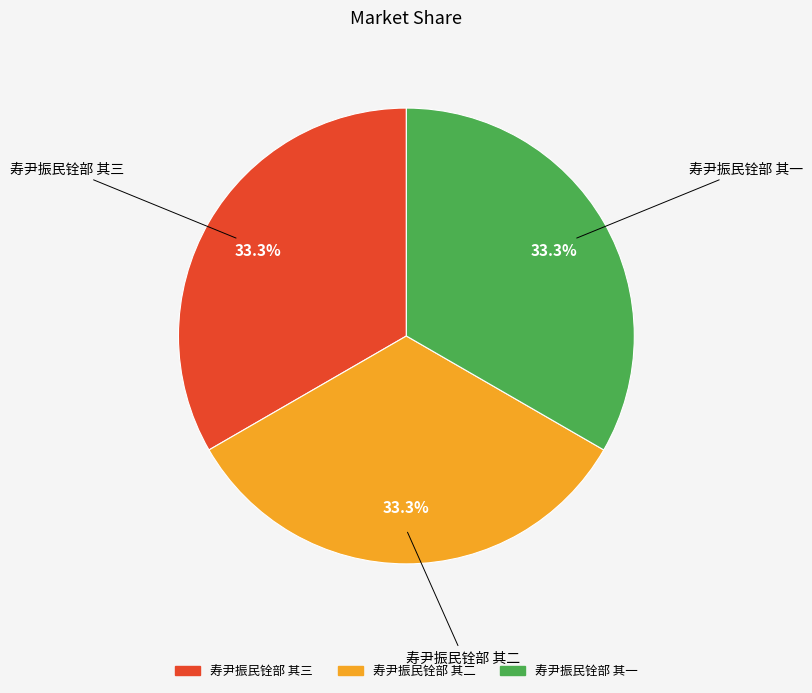

True or false: 寿尹振民铨部 其三 accounts for 25% of the total.

False